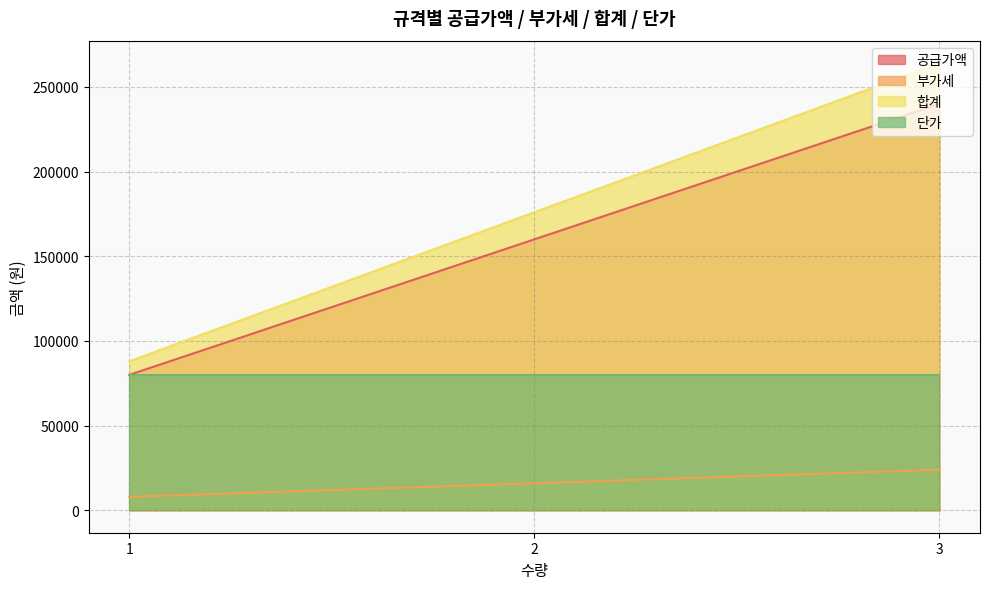

The 공급가액 series shows 240000 at KS규격-2
(수량:3). True or false?

True